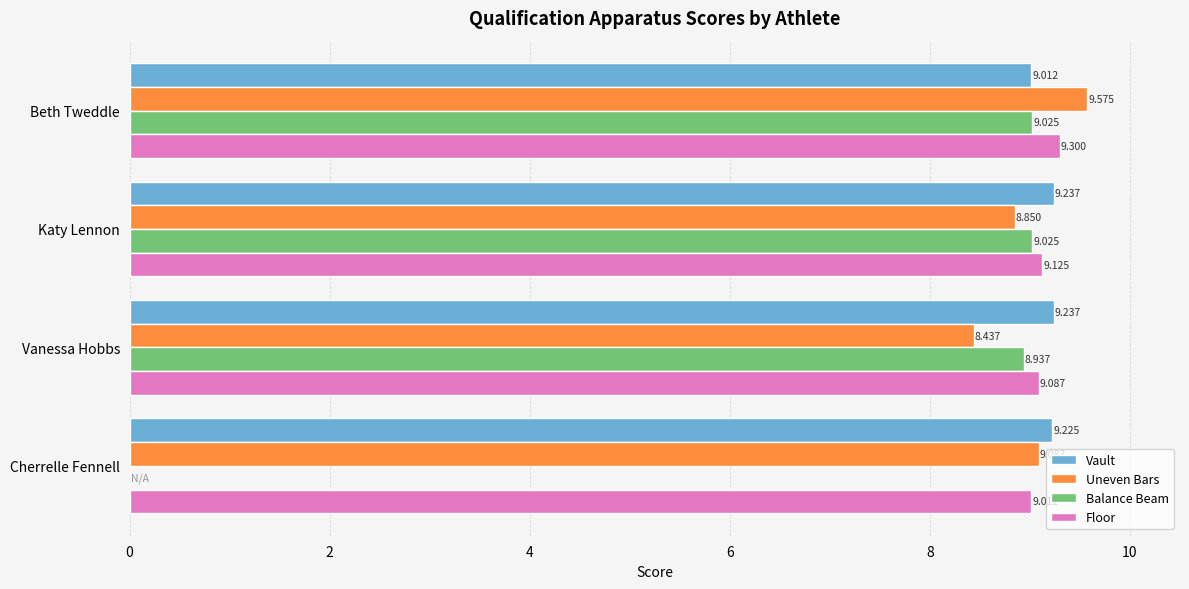

Which label corresponds to the largest value in the chart?

Beth Tweddle